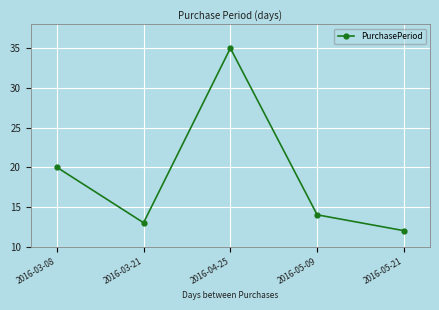

The chart shows a value of 12 at 2016-05-21. True or false?

True